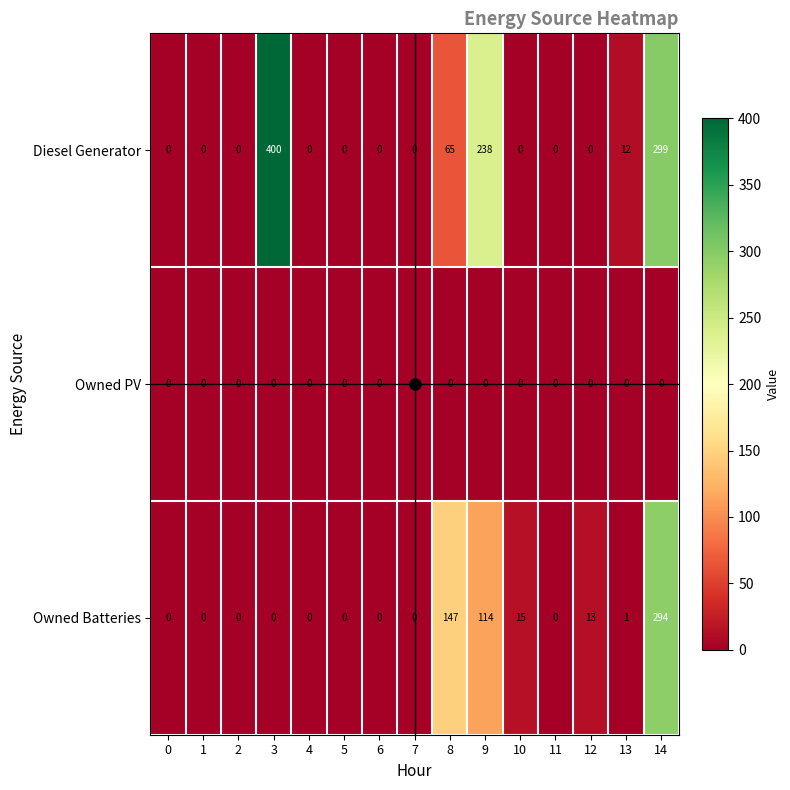

Is the value of Owned Batteries at 5 greater than the value of Diesel Generator at 3?

No